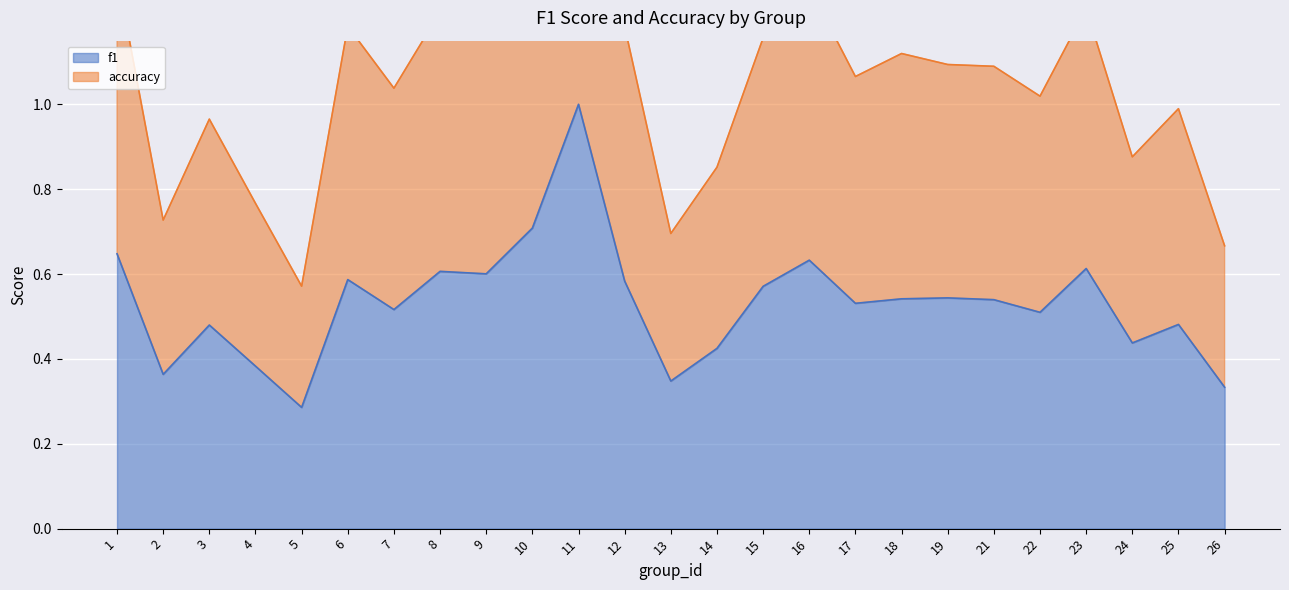

The value of f1 at 3 is 0.5. True or false?

True